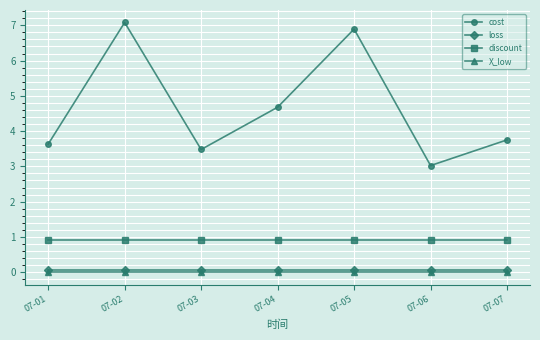

How many lines are shown in the chart?

4